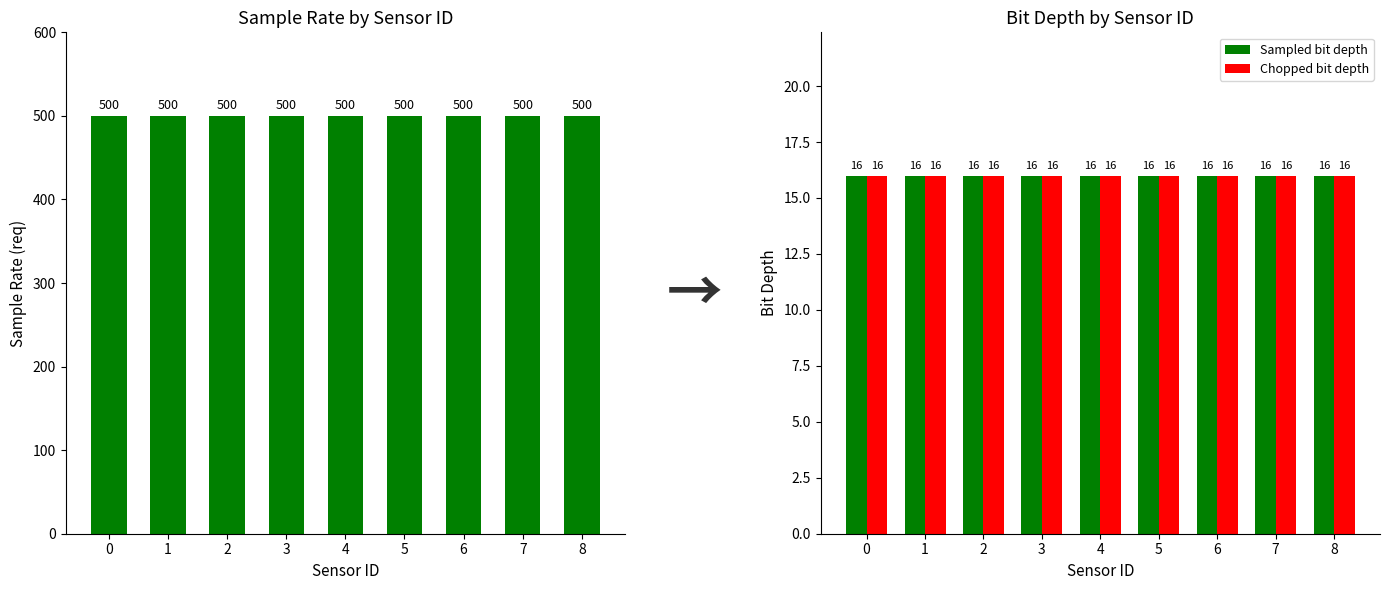

Reading right to left, list all the values displayed in this chart.

Sample Rate (req): 8=500	7=500	6=500	5=500	4=500	3=500	2=500	1=500	0=500
Sampled bit depth: 8=16	7=16	6=16	5=16	4=16	3=16	2=16	1=16	0=16
Chopped bit depth: 8=16	7=16	6=16	5=16	4=16	3=16	2=16	1=16	0=16